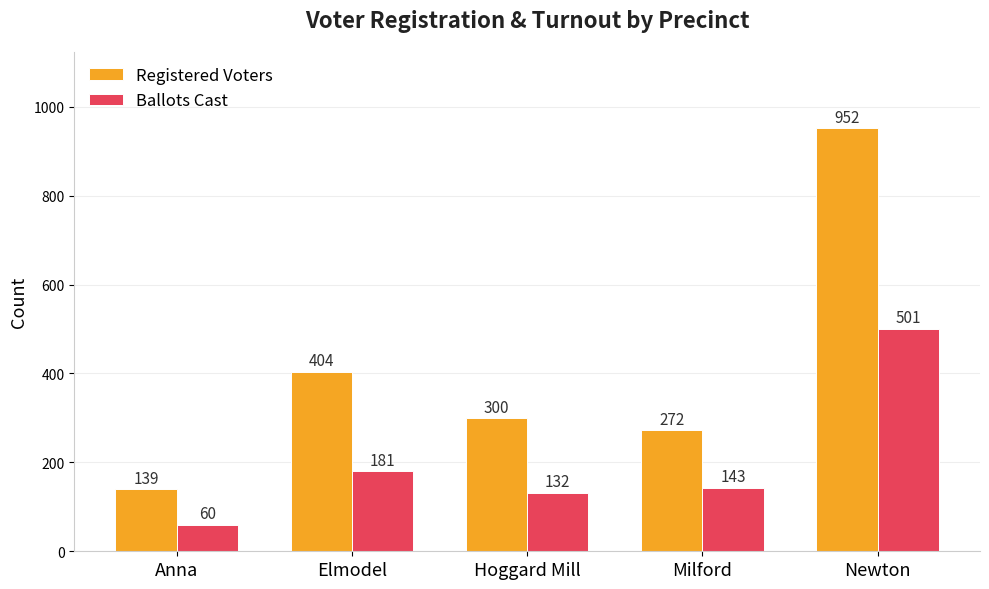

What is the lowest value of the Registered Voters series?

139